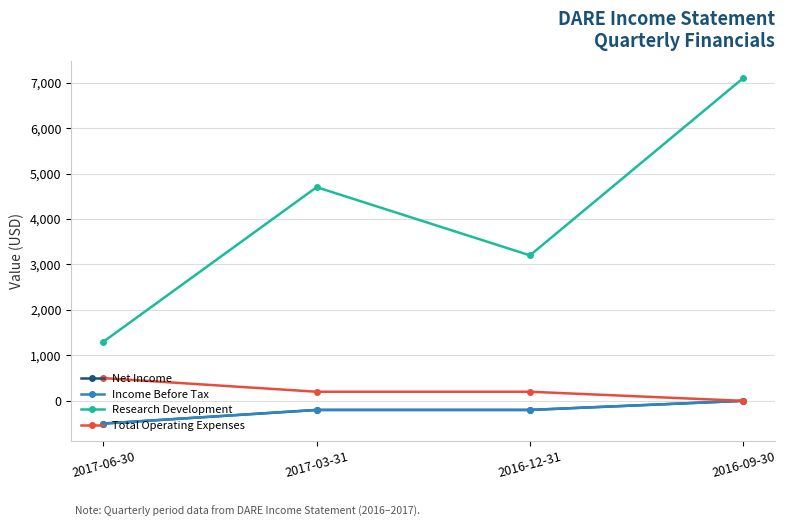

Is this an area chart (filled region under the line)?

No